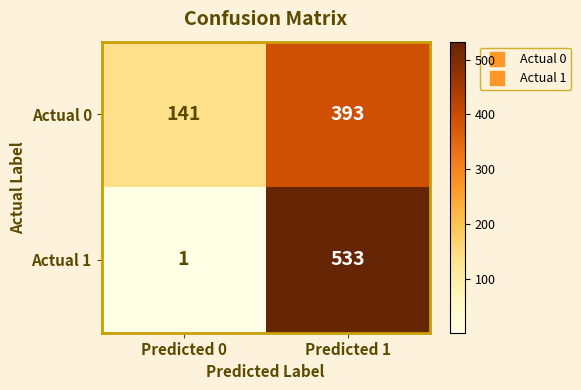

What is the total value across all series at Predicted 0?

142